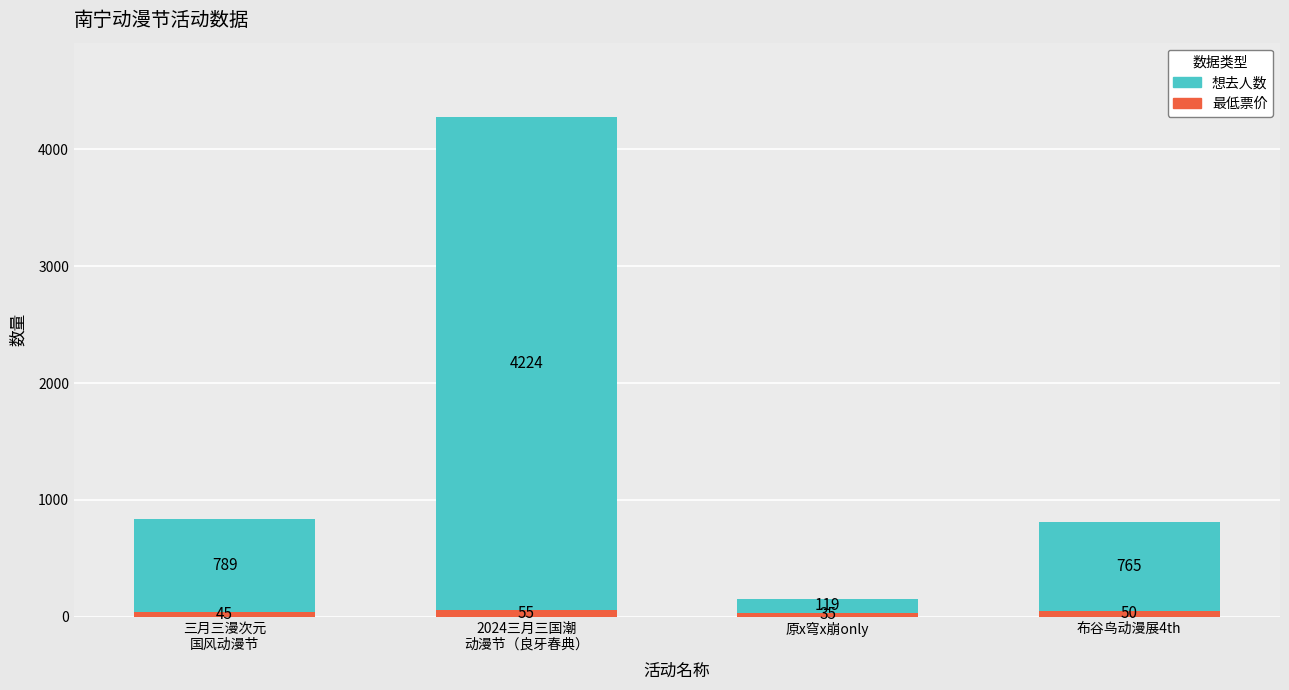

Where does the 最低票价 series first go above 50?

2024三月三国潮
动漫节（良牙春典）